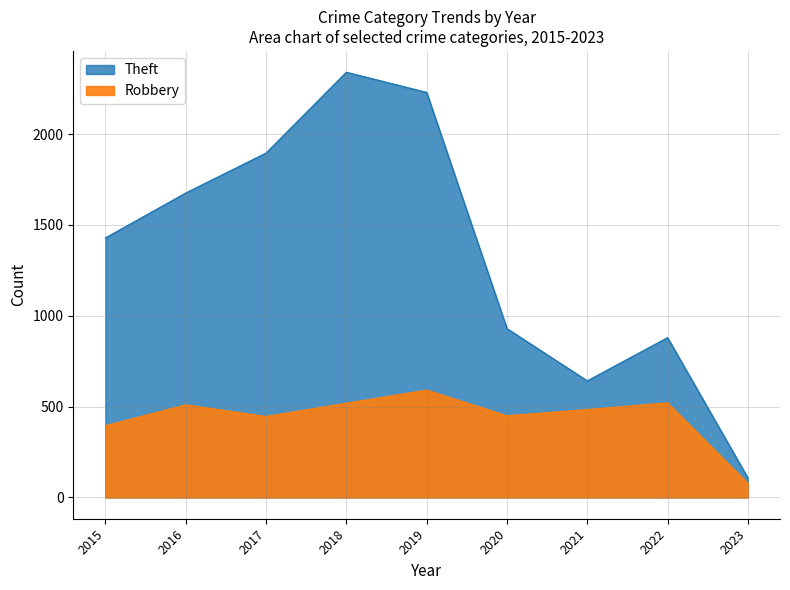

Is it true that Robbery equals 1048 at 2019?

False